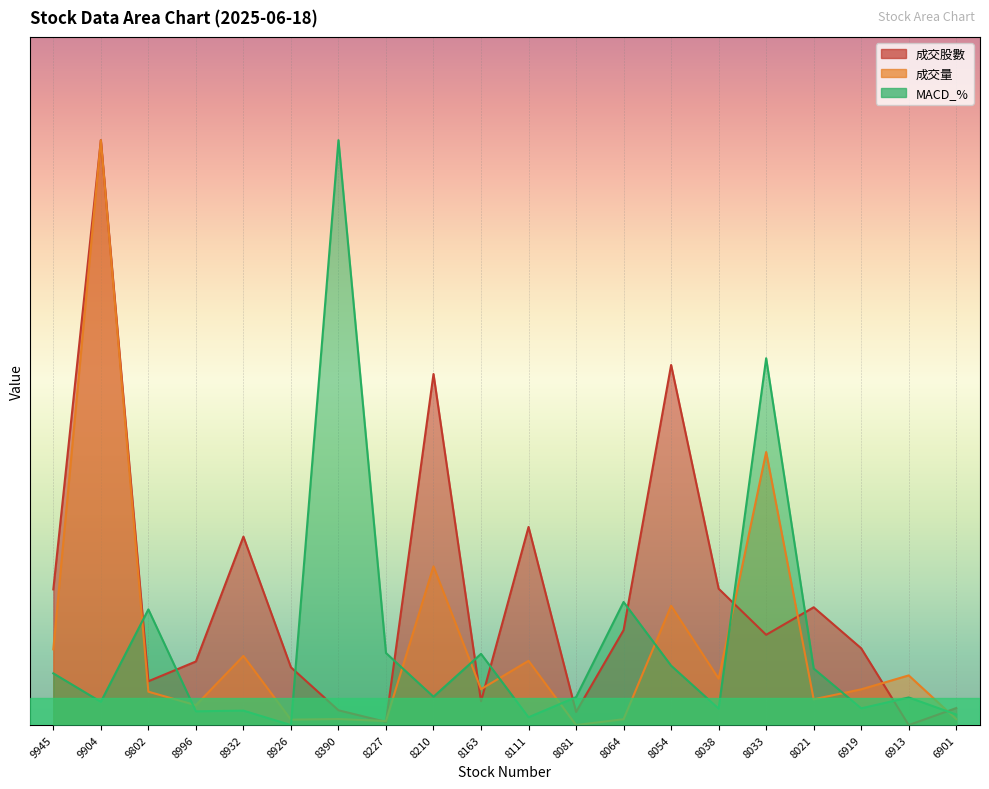

True or false: MACD_% has a value of 125.2 at 8064.

True